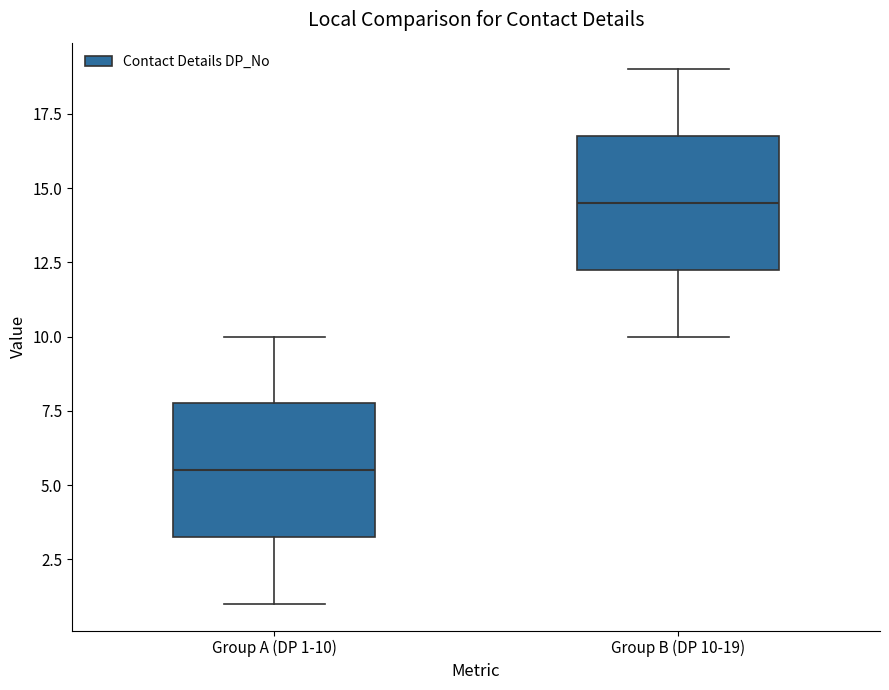

Where does the lower whisker of the box for Group A (DP 1-10) end on the y-axis? The values are not printed on the chart, so give them approximately, as read against the axis.

1.0